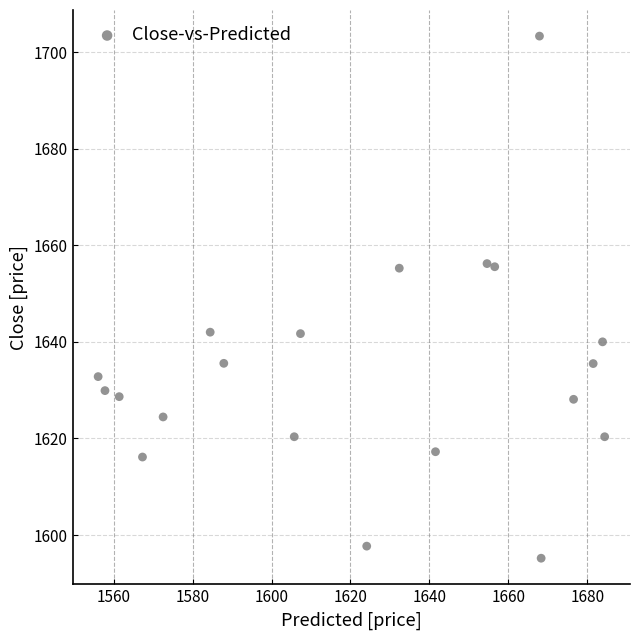

What is the range of Y values (max minus min)?

108.1